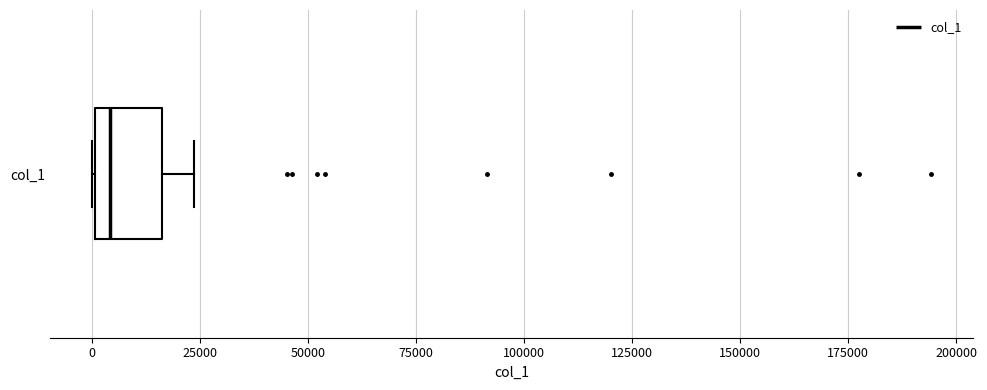

Where does the median line of the box for col_1 sit on the x-axis? The values are not printed on the chart, so give them approximately, as read against the axis.

5000